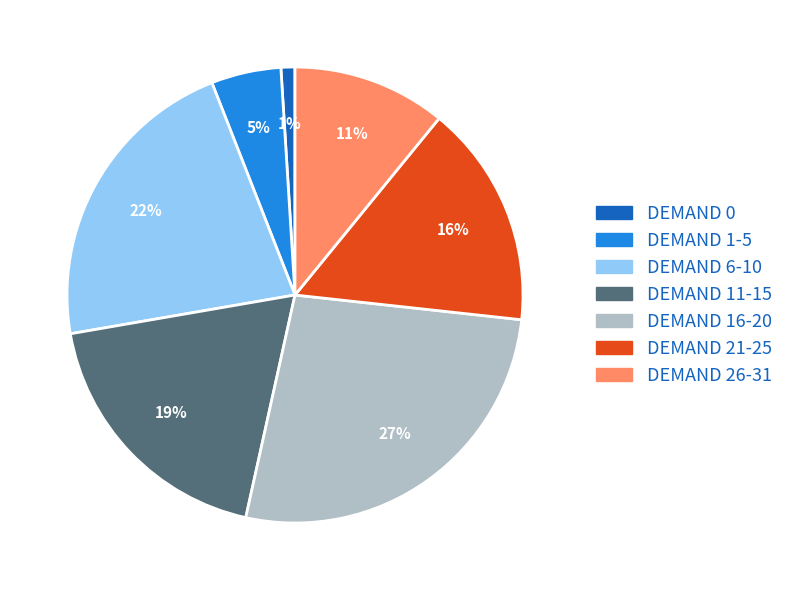

To the nearest percent, what percentage of the pie is DEMAND 26-31?

11%